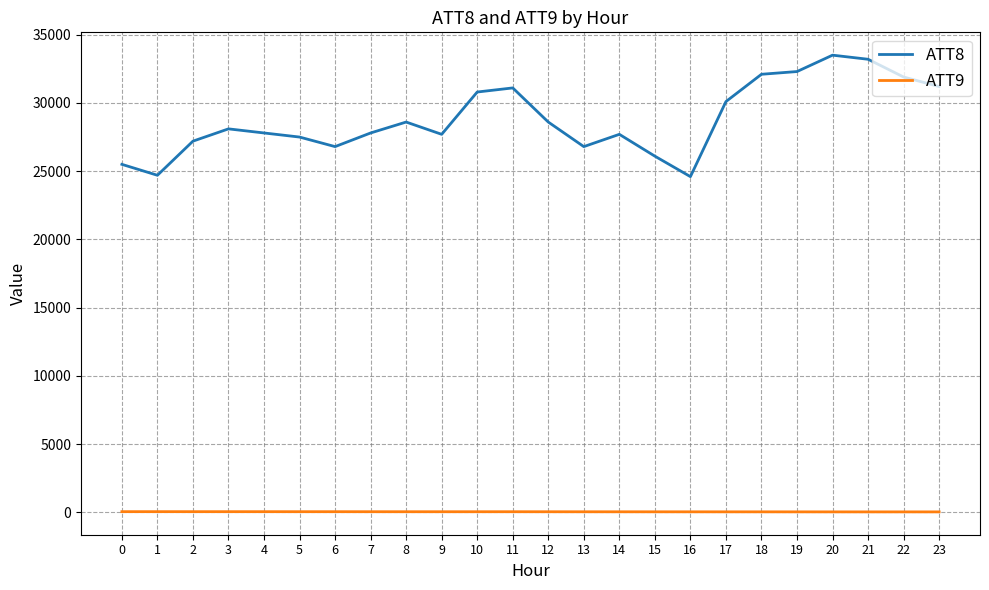

Rank the series by their maximum value, from highest to lowest.

ATT8, ATT9